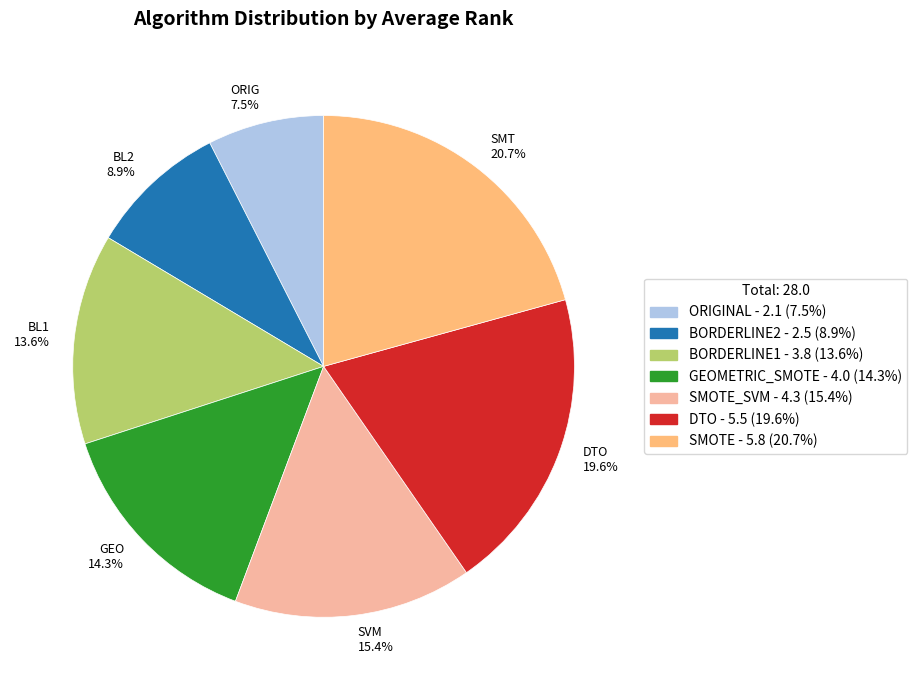

How many slices are in this pie chart?

7